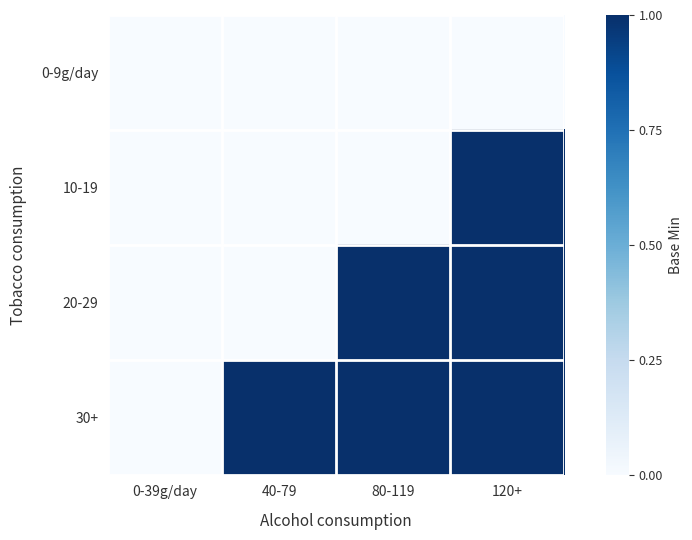

At how many categories does at least one series exceed 0?

3